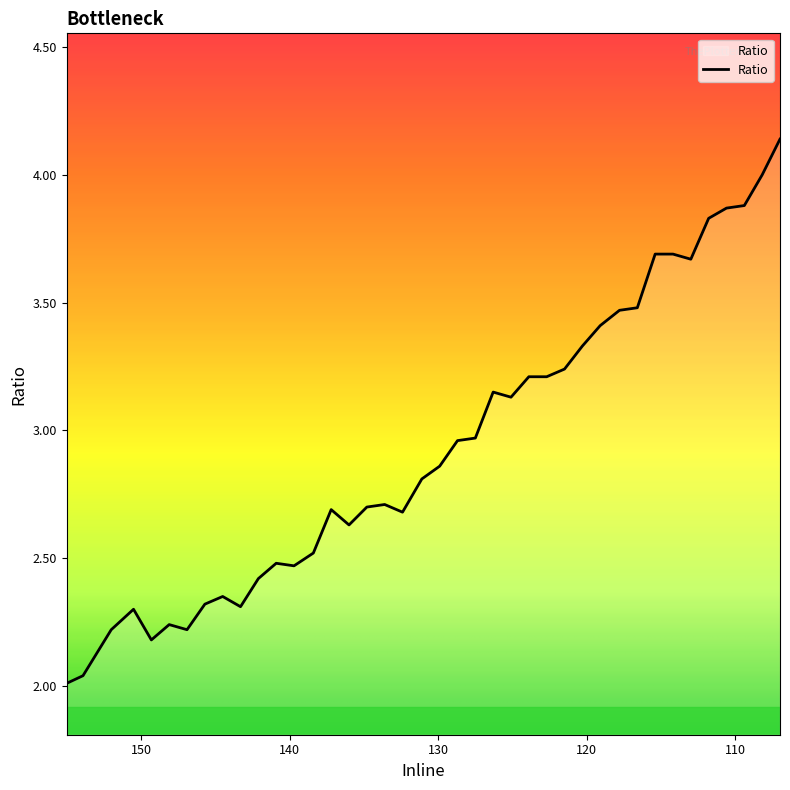

How many interior local peaks (higher than both neighbors) does the data have?

7